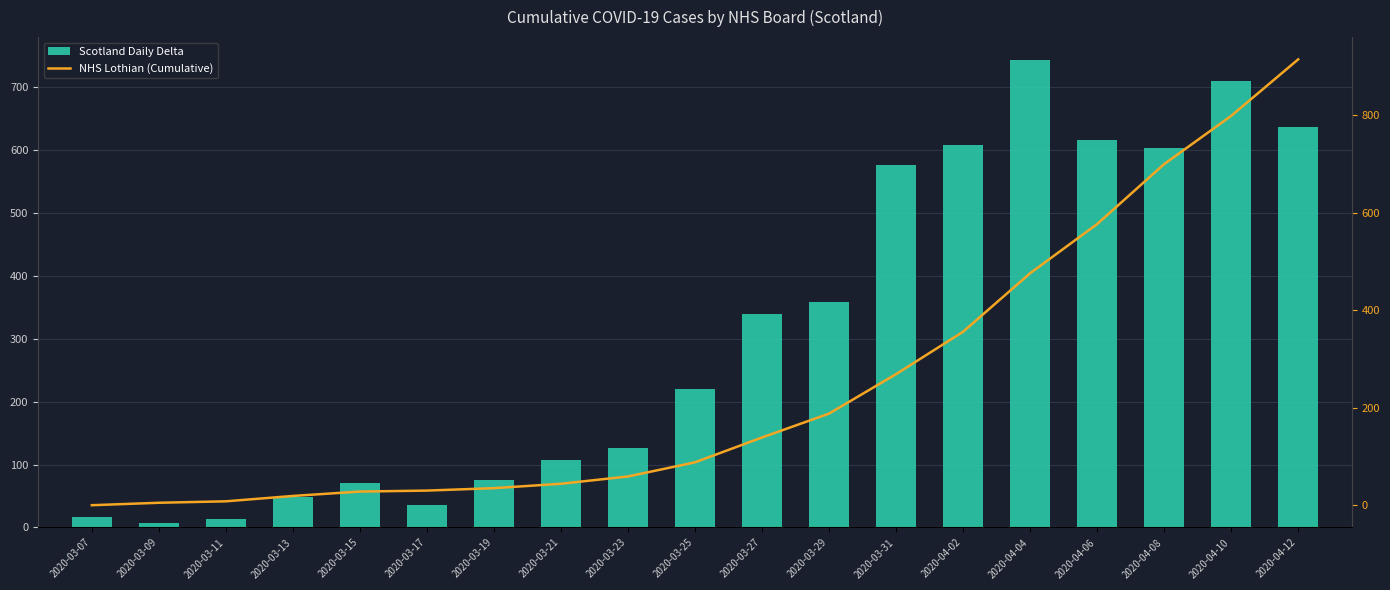

What is the difference between the highest and lowest values at 2020-03-17?

6